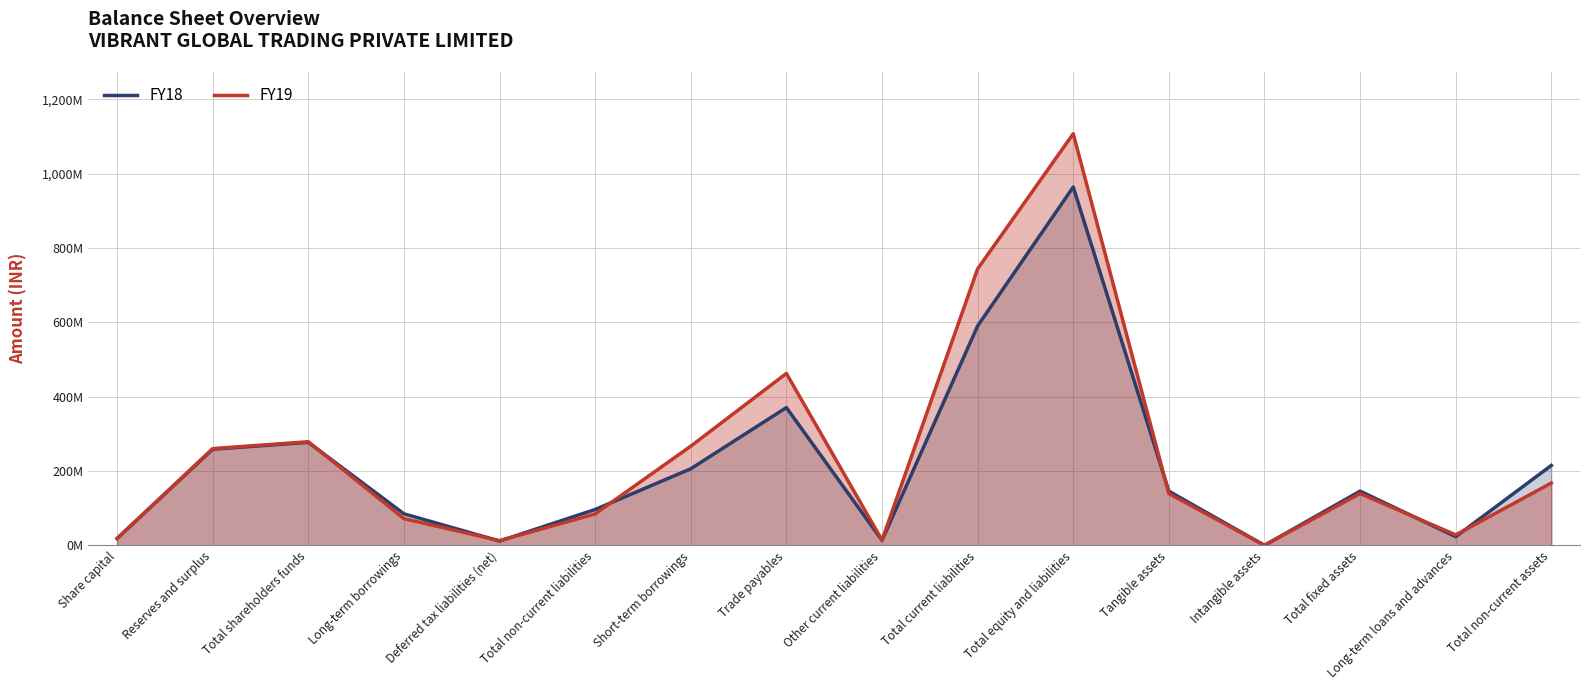

How many lines are shown in the chart?

2